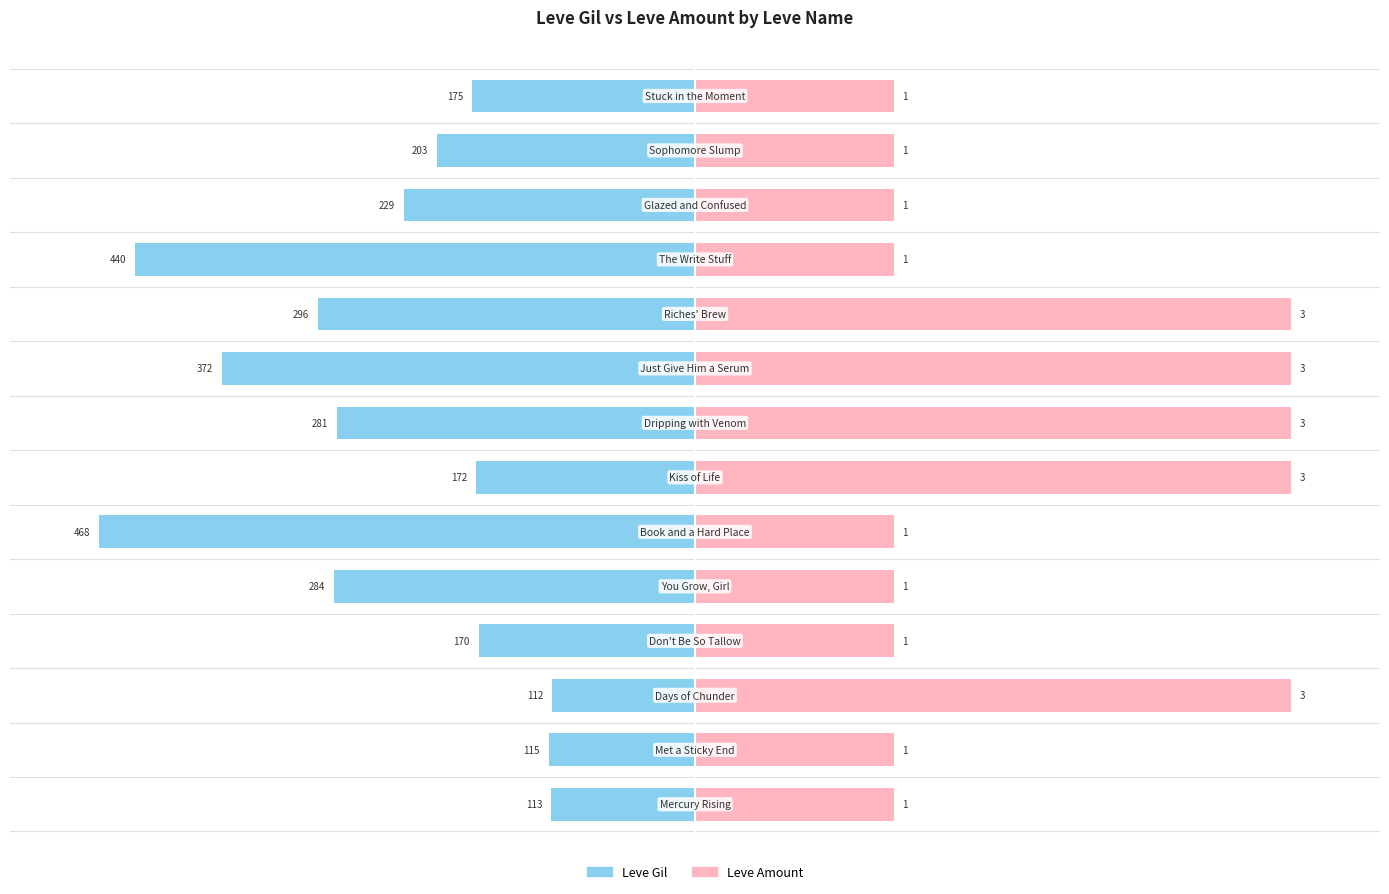

The value of Leve Gil at 4 is -24.1. True or false?

False